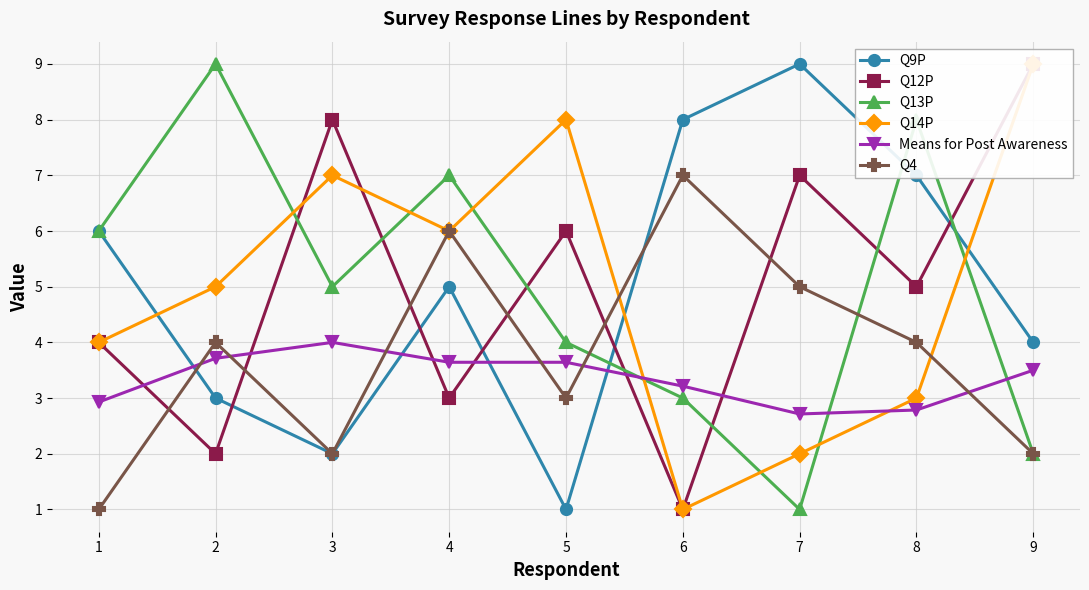

The value of Q9P at 9 is 4.0. True or false?

True